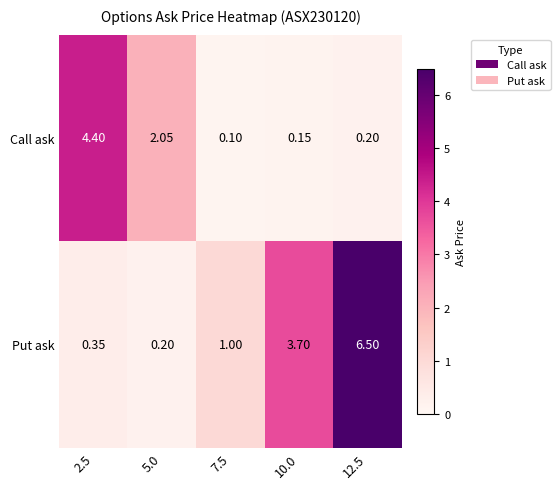

At how many categories does at least one series exceed 0?

5